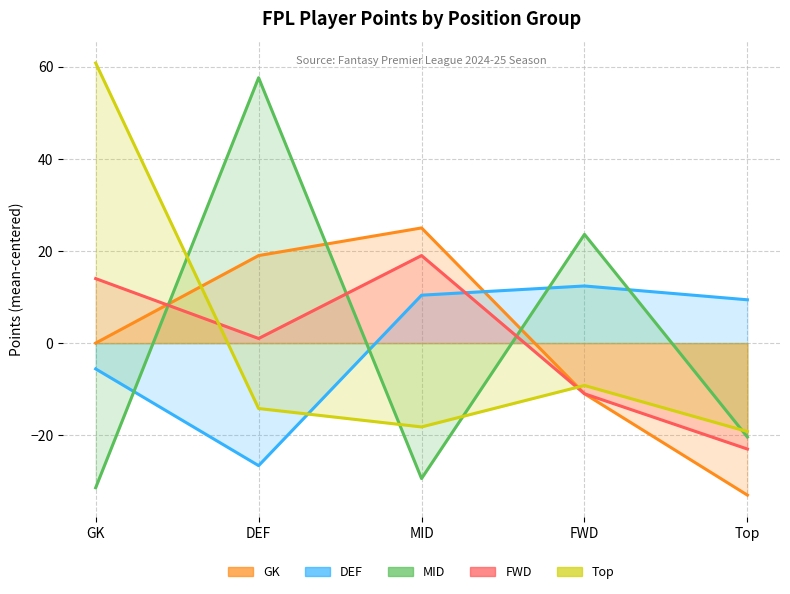

The value of GK at GK is -38.4. True or false?

False